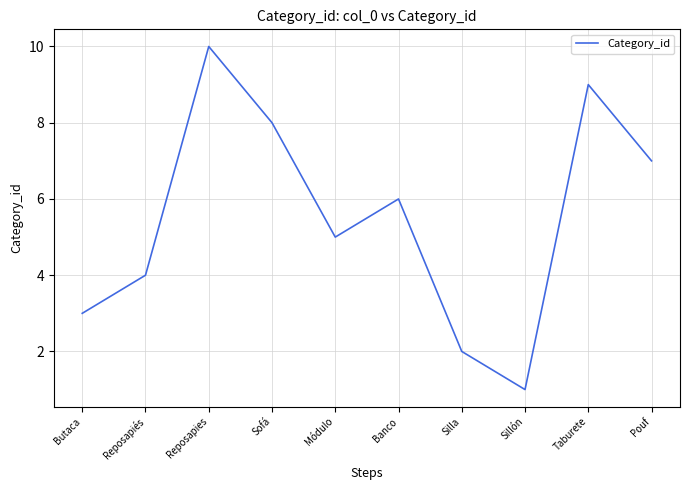

Rank the categories by value from highest to lowest.

Reposapies, Taburete, Sofá, Pouf, Banco, Módulo, Reposapiés, Butaca, Silla, Sillón